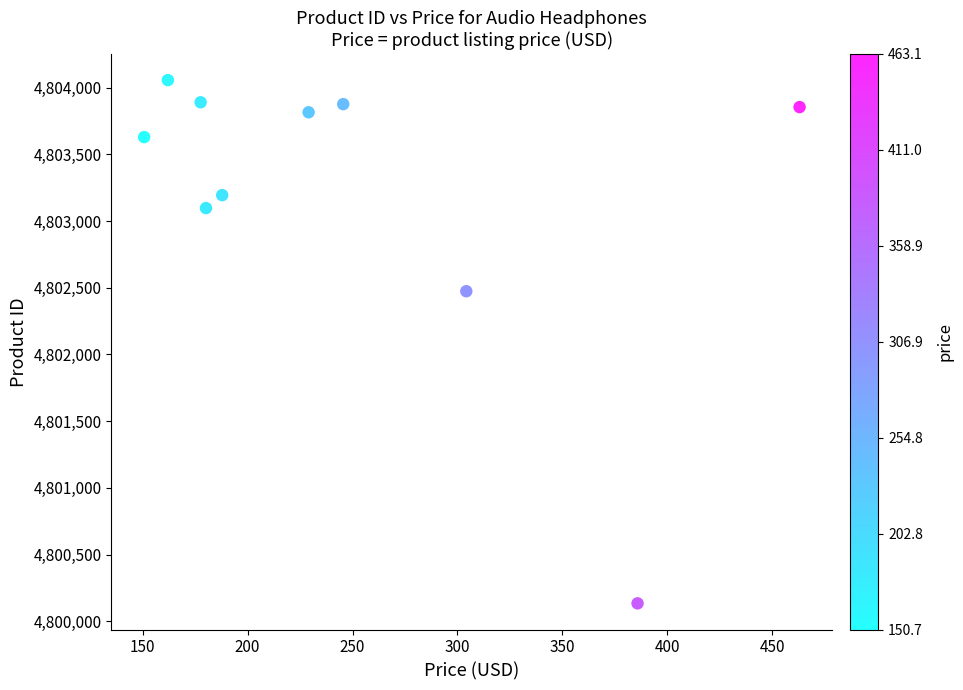

What Y value in the scatter plot is closest to 4802095?

4802474